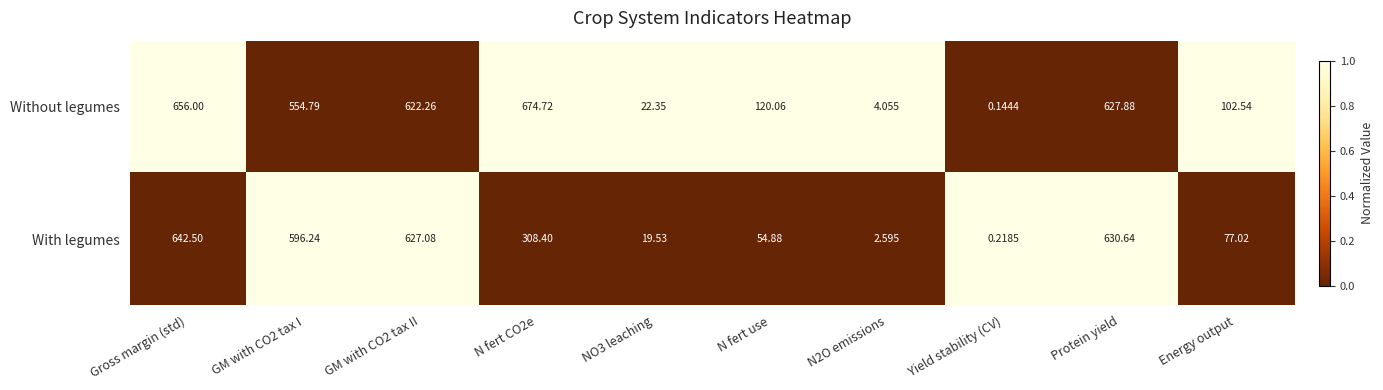

Which series has the widest spread of values?

Without legumes